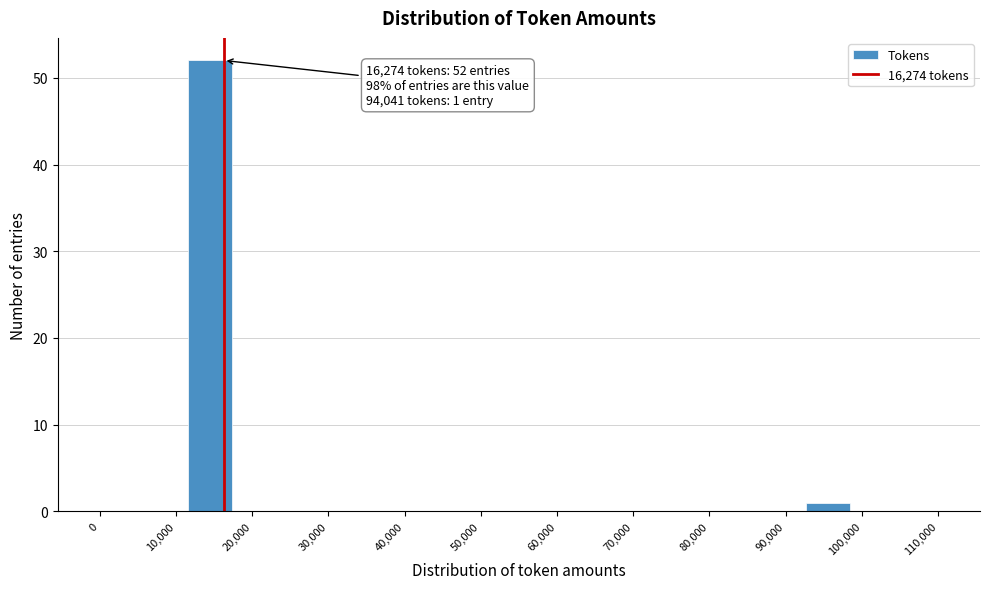

Which range on the x-axis has the tallest bar?

12000 to 17000